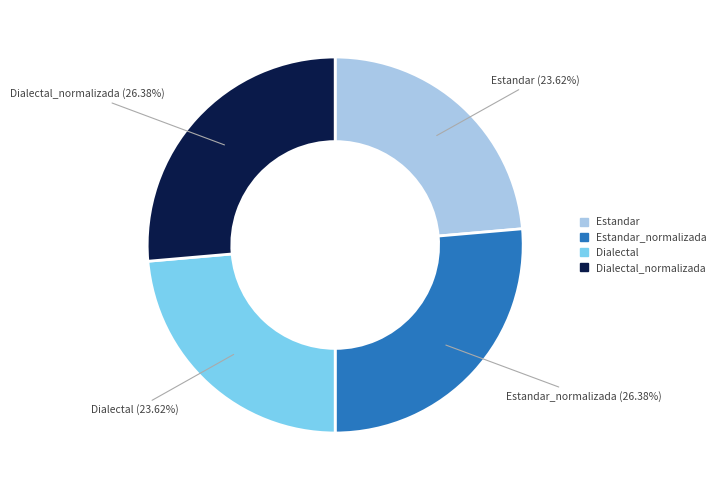

Count the number of slices in the pie.

4